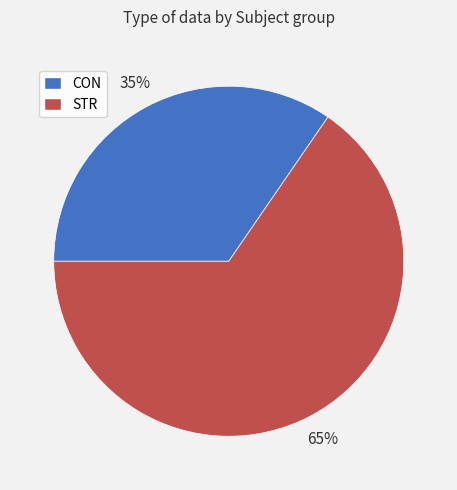

Rank the categories by value from lowest to highest.

CON, STR